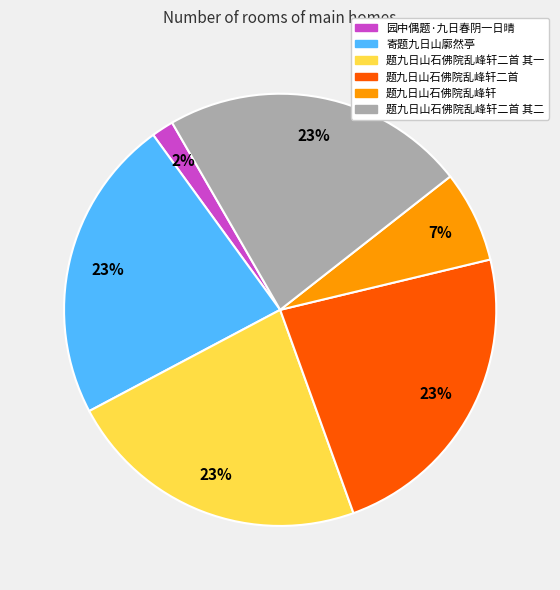

Count the number of slices in the pie.

6